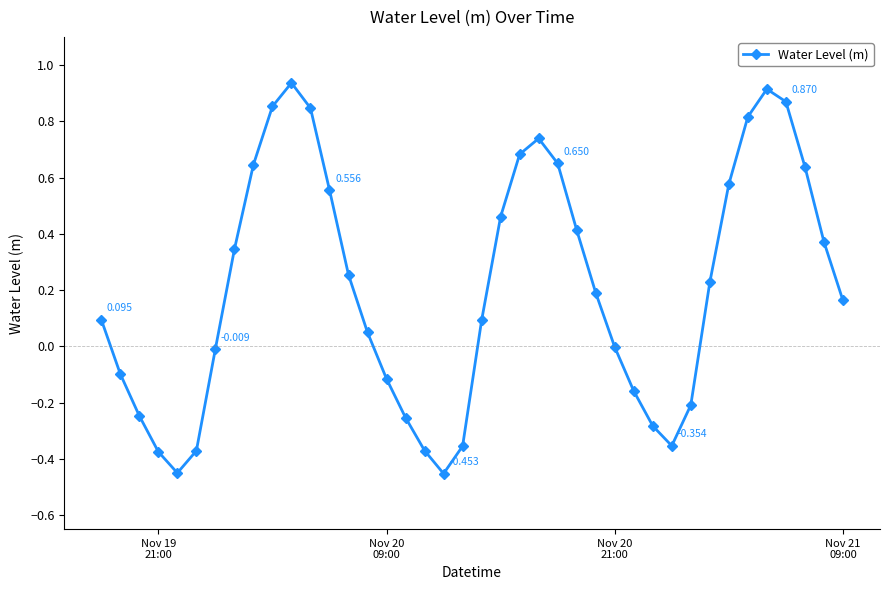

How many lines are shown in the chart?

1